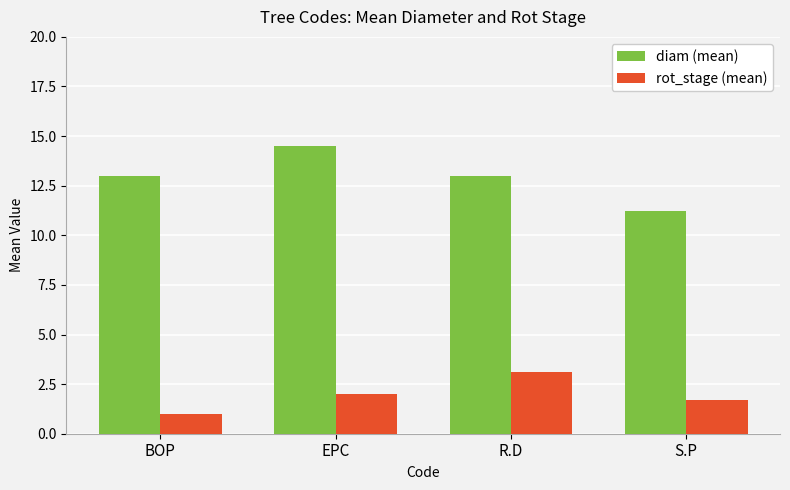

What is the label of the 1st bar from the left?

BOP